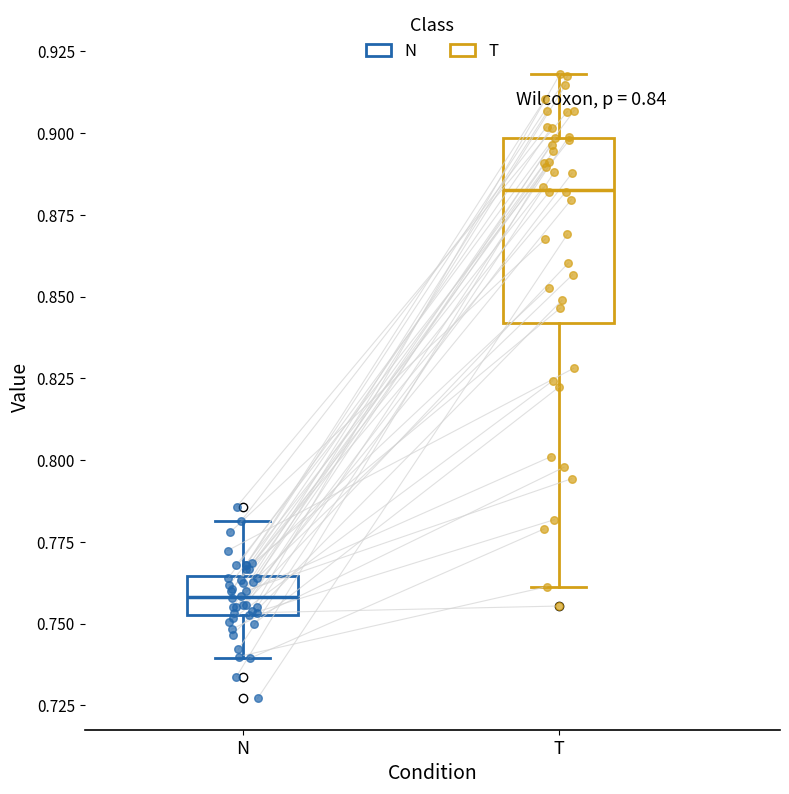

Which box's median line is the highest?

T